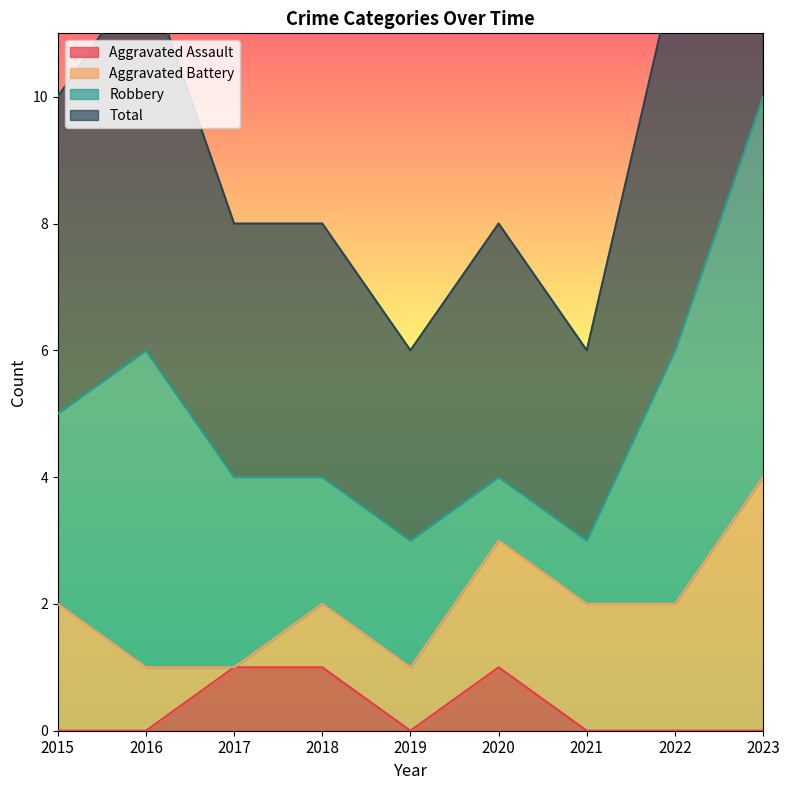

The Aggravated Assault series shows 0 at 2023. True or false?

True